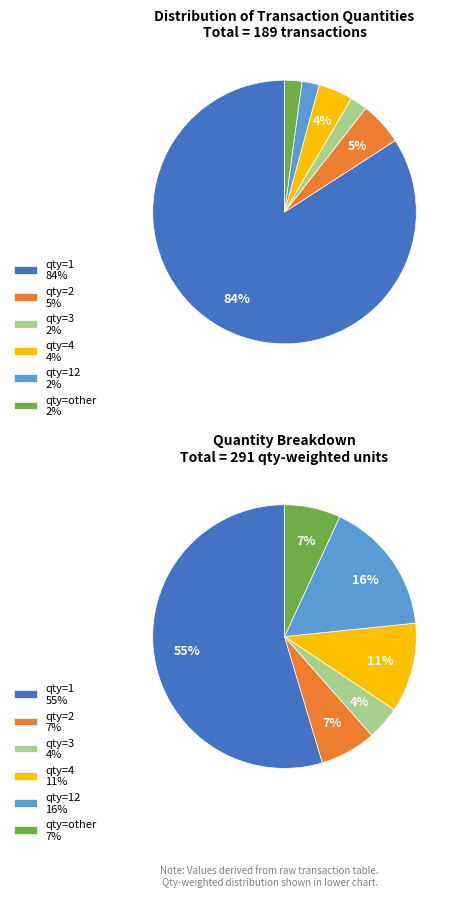

What is the largest slice in the pie chart?

qty_1